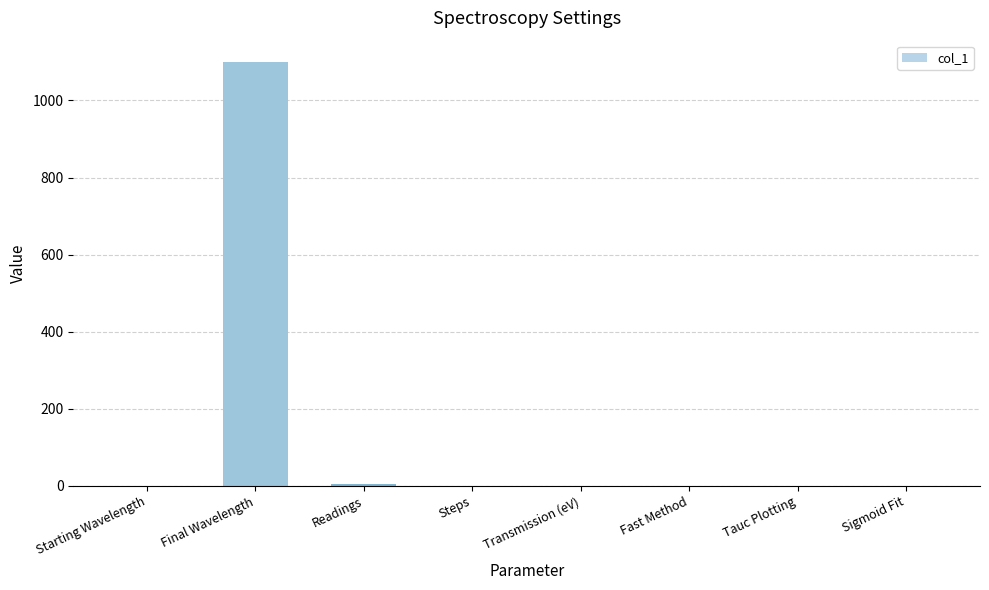

The chart shows a value of 0 at Transmission (eV). True or false?

True